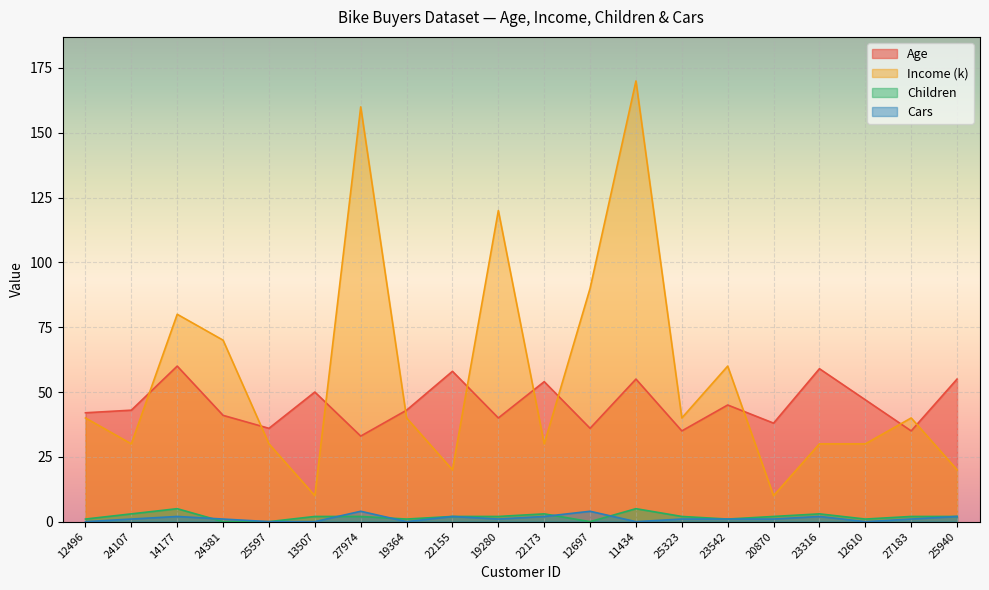

Rank the categories by Children value from lowest to highest.

24381, 25597, 12697, 12496, 19364, 23542, 12610, 13507, 27974, 22155, 19280, 25323, 20870, 27183, 25940, 24107, 22173, 23316, 14177, 11434